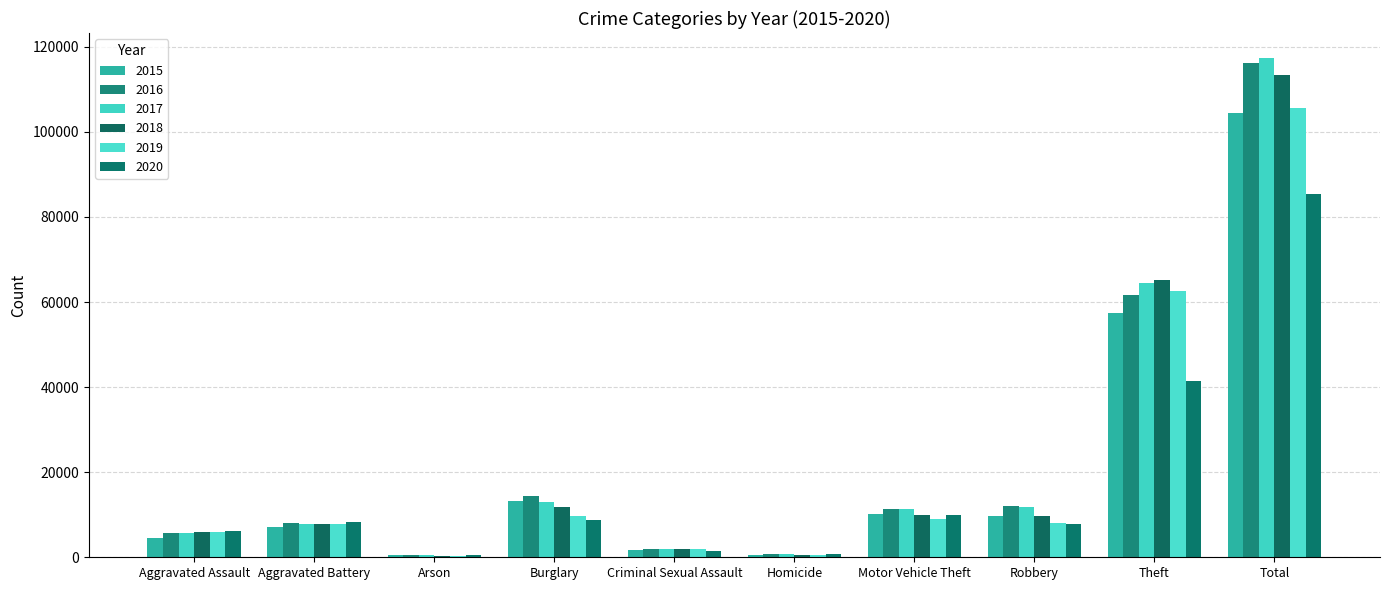

Reading right to left, what are all the values shown in this chart?

2015: Total=104365	Theft=57350	Robbery=9638	Motor Vehicle Theft=10068	Homicide=496	Criminal Sexual Assault=1683	Burglary=13184	Arson=448	Aggravated Battery=7018	Aggravated Assault=4480
2016: Total=116090	Theft=61621	Robbery=11960	Motor Vehicle Theft=11286	Homicide=786	Criminal Sexual Assault=1835	Burglary=14289	Arson=515	Aggravated Battery=8086	Aggravated Assault=5712
2017: Total=117363	Theft=64386	Robbery=11880	Motor Vehicle Theft=11380	Homicide=672	Criminal Sexual Assault=1962	Burglary=13001	Arson=444	Aggravated Battery=7845	Aggravated Assault=5793
2018: Total=113404	Theft=65287	Robbery=9681	Motor Vehicle Theft=9985	Homicide=589	Criminal Sexual Assault=2007	Burglary=11747	Arson=373	Aggravated Battery=7734	Aggravated Assault=6001
2019: Total=105573	Theft=62492	Robbery=7995	Motor Vehicle Theft=8977	Homicide=498	Criminal Sexual Assault=1899	Burglary=9638	Arson=376	Aggravated Battery=7857	Aggravated Assault=5841
2020: Total=85323	Theft=41322	Robbery=7855	Motor Vehicle Theft=9959	Homicide=787	Criminal Sexual Assault=1472	Burglary=8758	Arson=588	Aggravated Battery=8320	Aggravated Assault=6262